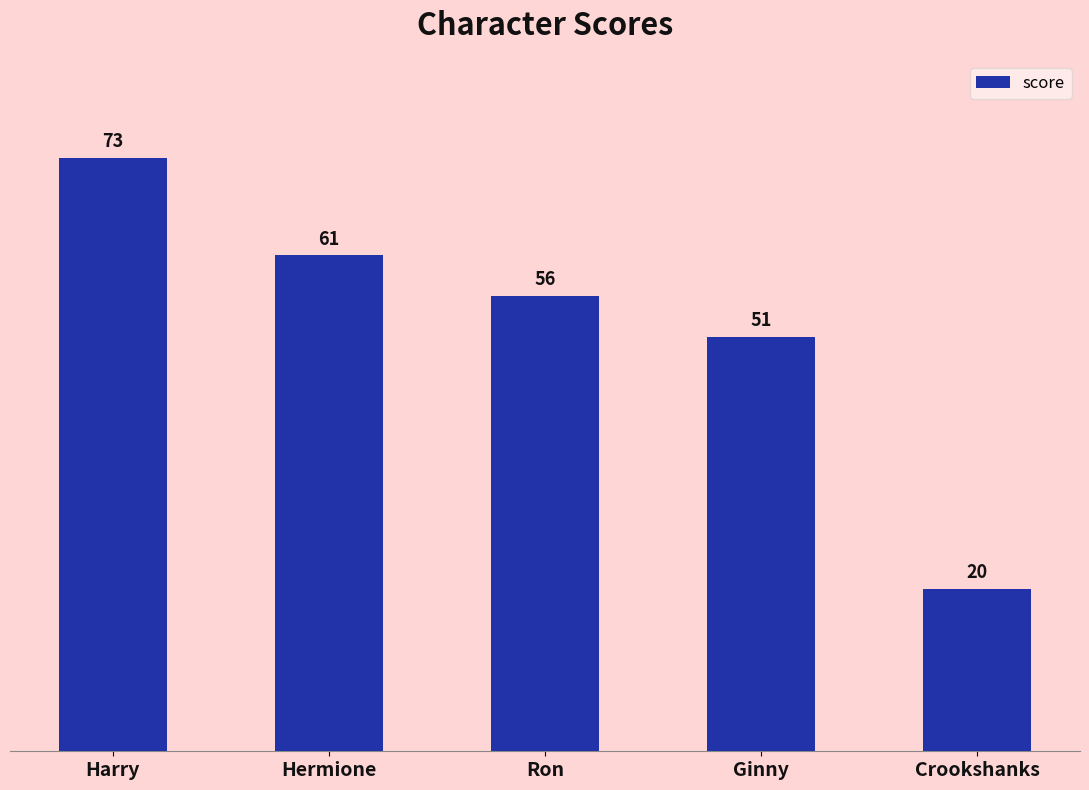

Rank the categories by value from highest to lowest.

Harry, Hermione, Ron, Ginny, Crookshanks